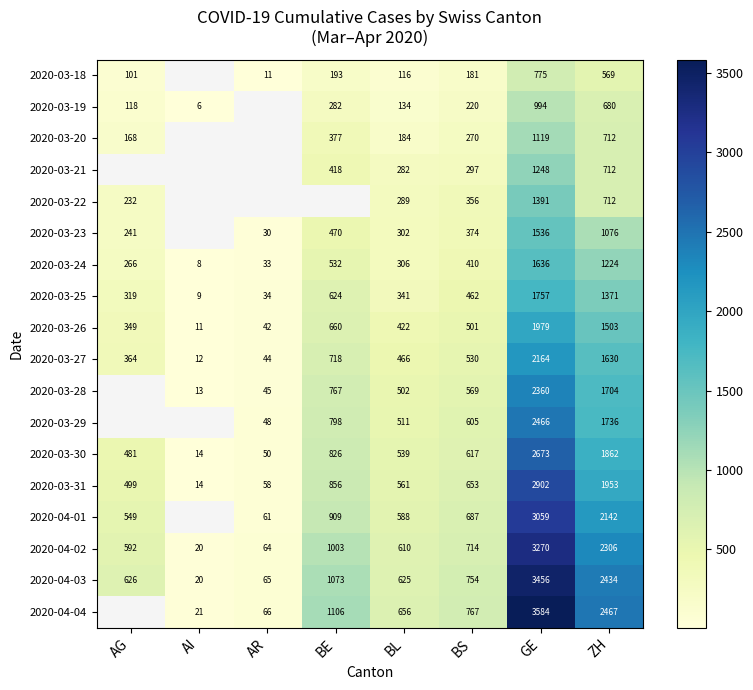

What is the difference between the highest and lowest values at AG?

525.0